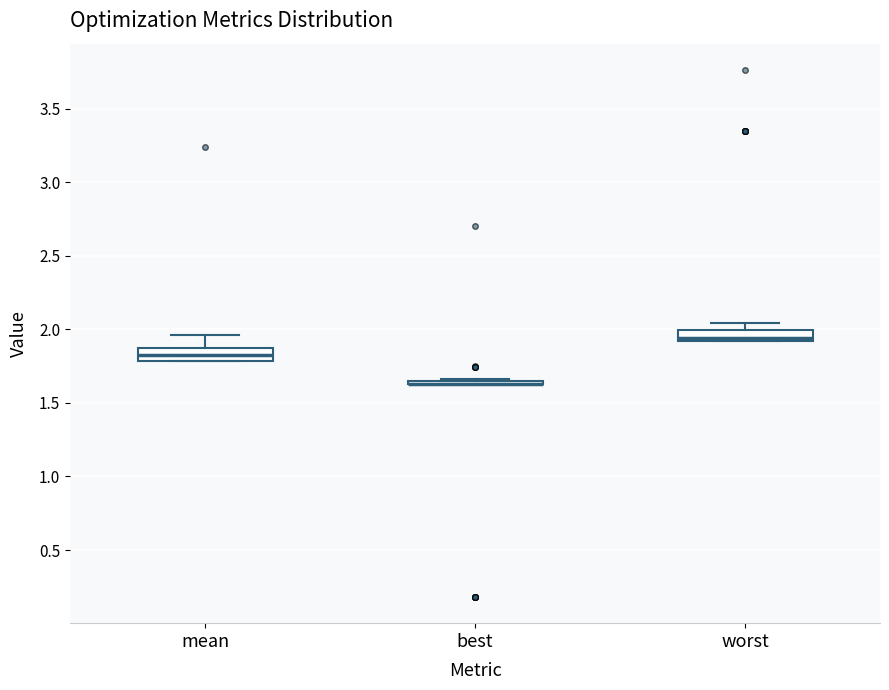

Where does the upper whisker of the box for worst end on the y-axis? The values are not printed on the chart, so give them approximately, as read against the axis.

2.05